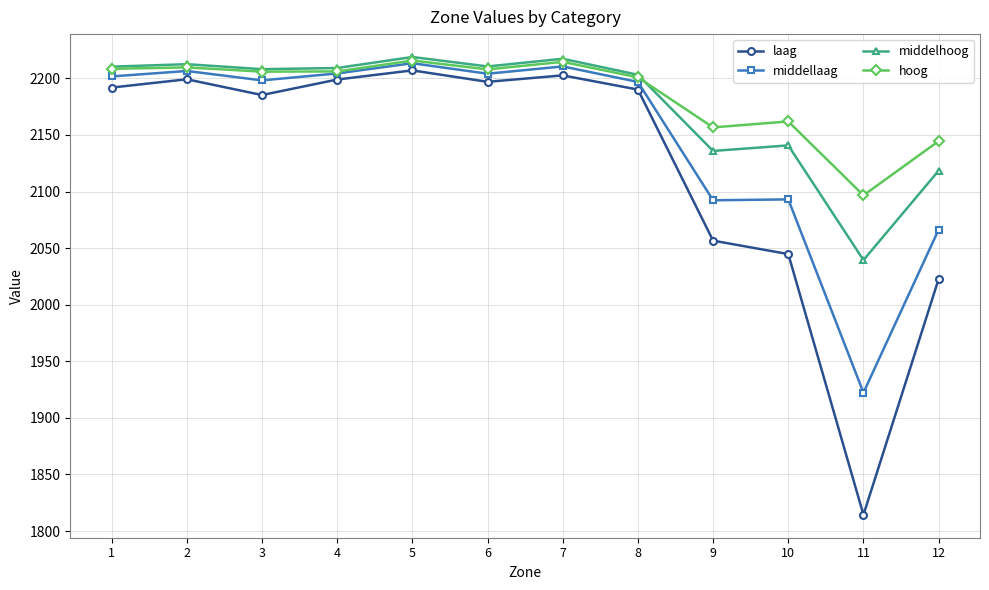

What is the value of the hoog point at the 6th from the left?

2207.9